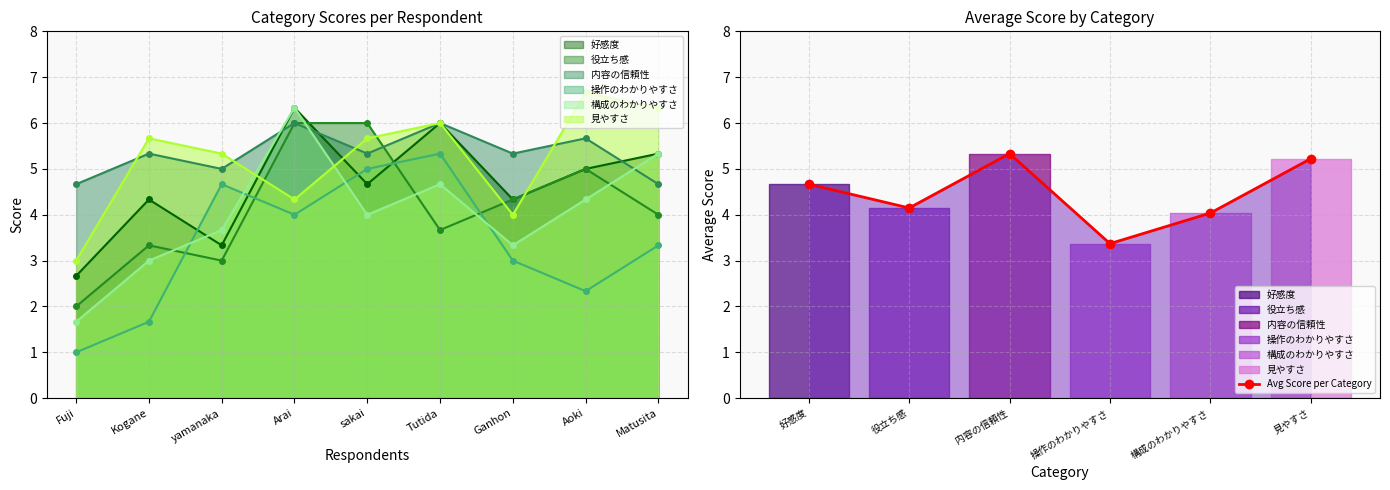

How many interior local valleys does the Avg Score per Category series have?

2